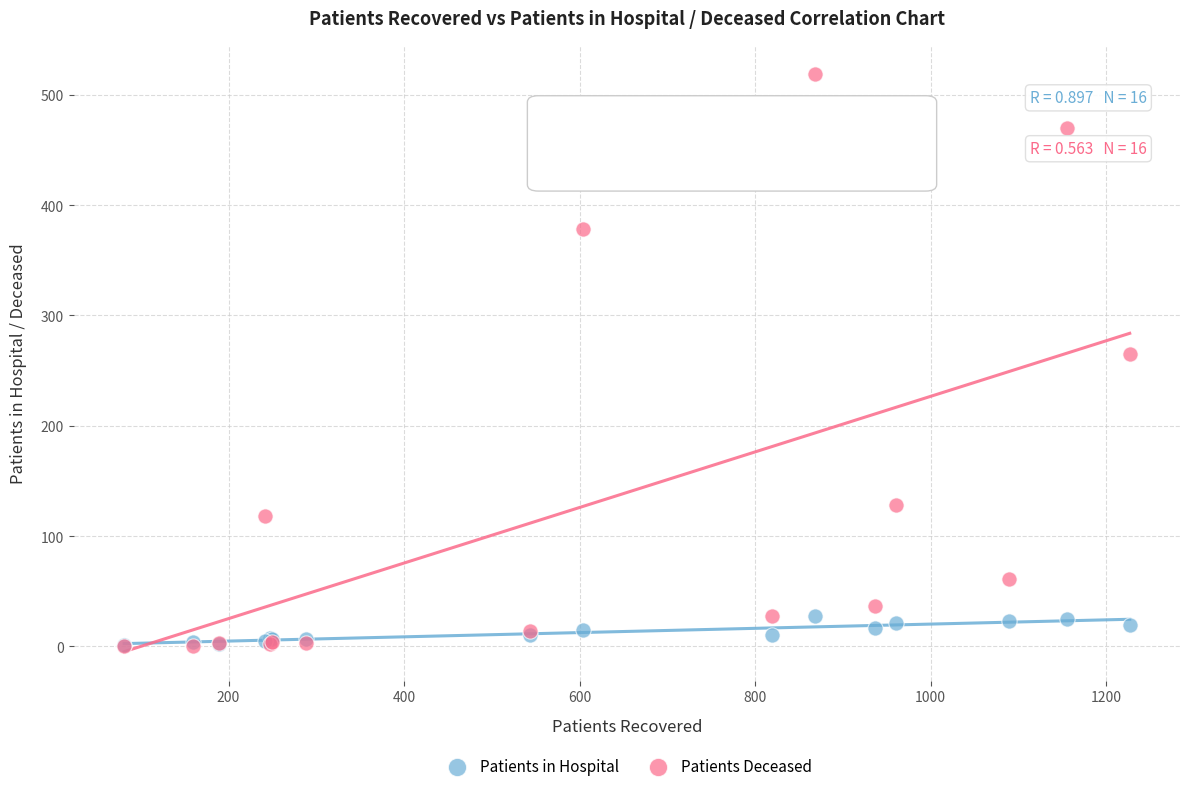

Which series contains the highest Y value?

Patients Deceased